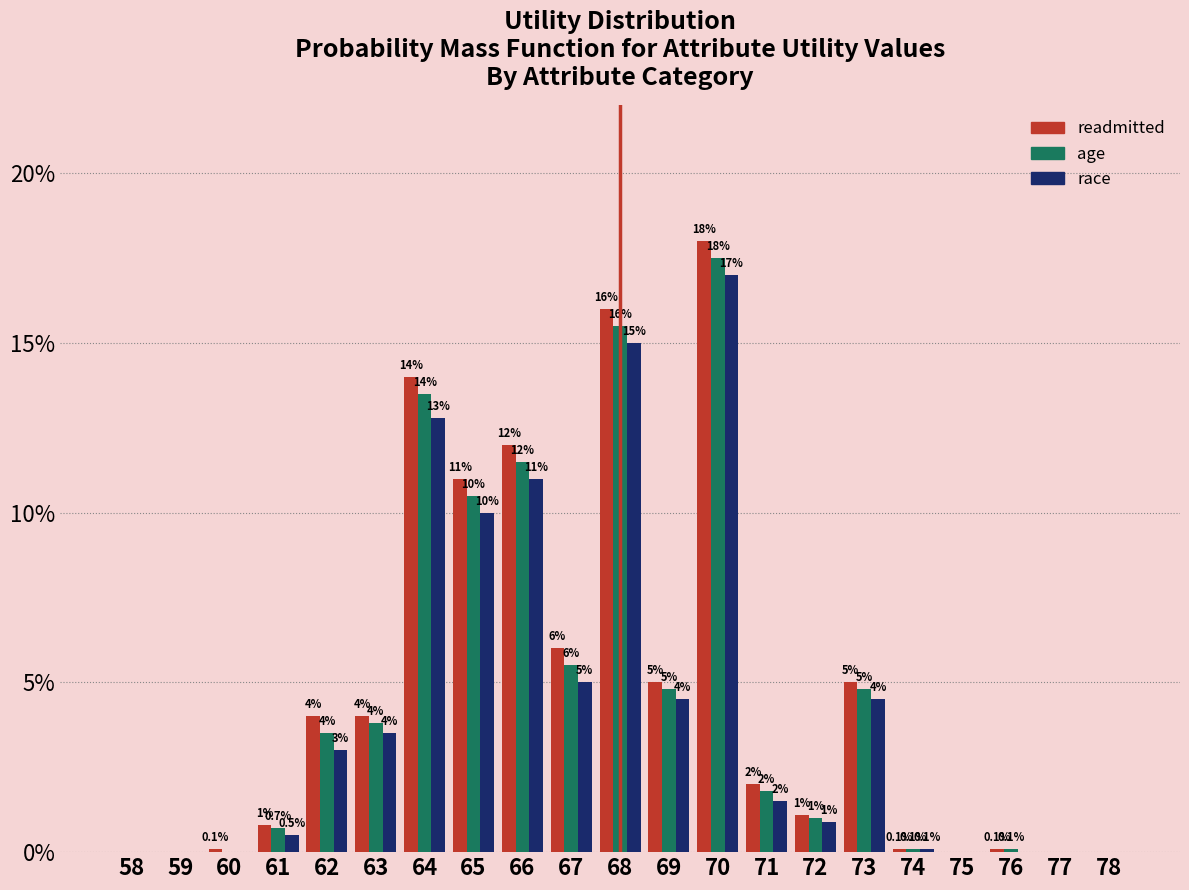

Reading left to right, list all the values displayed in this chart.

readmitted: 58=0.0	59=0.0	60=0.1	61=0.8	62=4.0	63=4.0	64=14.0	65=11.0	66=12.0	67=6.0	68=16.0	69=5.0	70=18.0	71=2.0	72=1.1	73=5.0	74=0.1	75=0.0	76=0.1	77=0.0	78=0.0
age: 58=0.0	59=0.0	60=0.0	61=0.7	62=3.5	63=3.8	64=13.5	65=10.5	66=11.5	67=5.5	68=15.5	69=4.8	70=17.5	71=1.8	72=1.0	73=4.8	74=0.1	75=0.0	76=0.1	77=0.0	78=0.0
race: 58=0.0	59=0.0	60=0.0	61=0.5	62=3.0	63=3.5	64=12.8	65=10.0	66=11.0	67=5.0	68=15.0	69=4.5	70=17.0	71=1.5	72=0.9	73=4.5	74=0.1	75=0.0	76=0.0	77=0.0	78=0.0